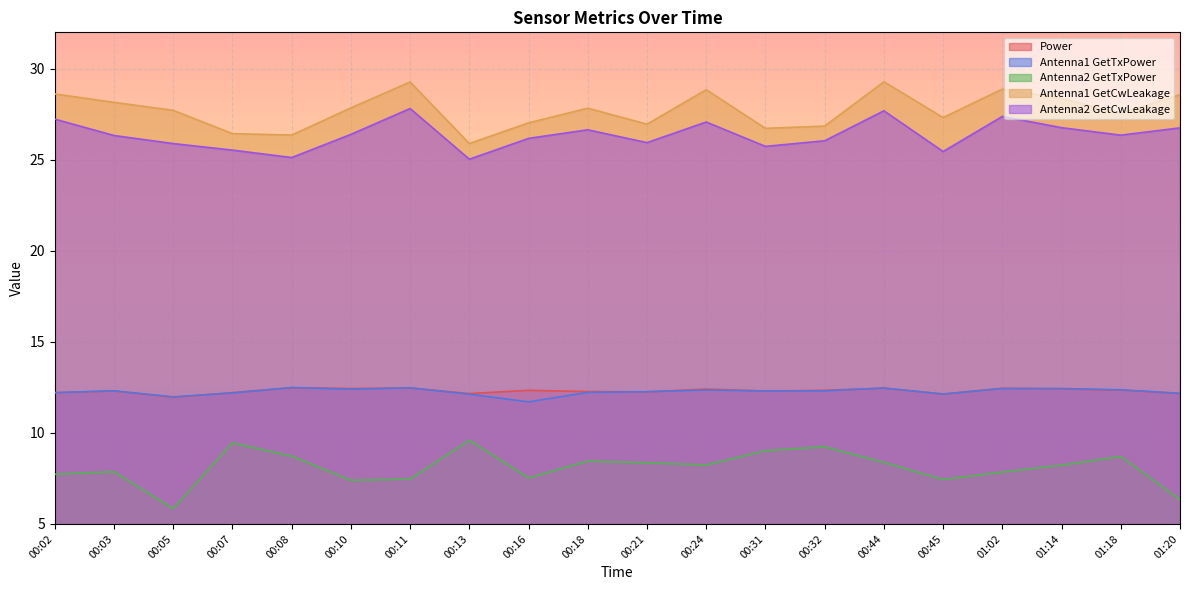

What is the label of the 14th point from the right?

00:11